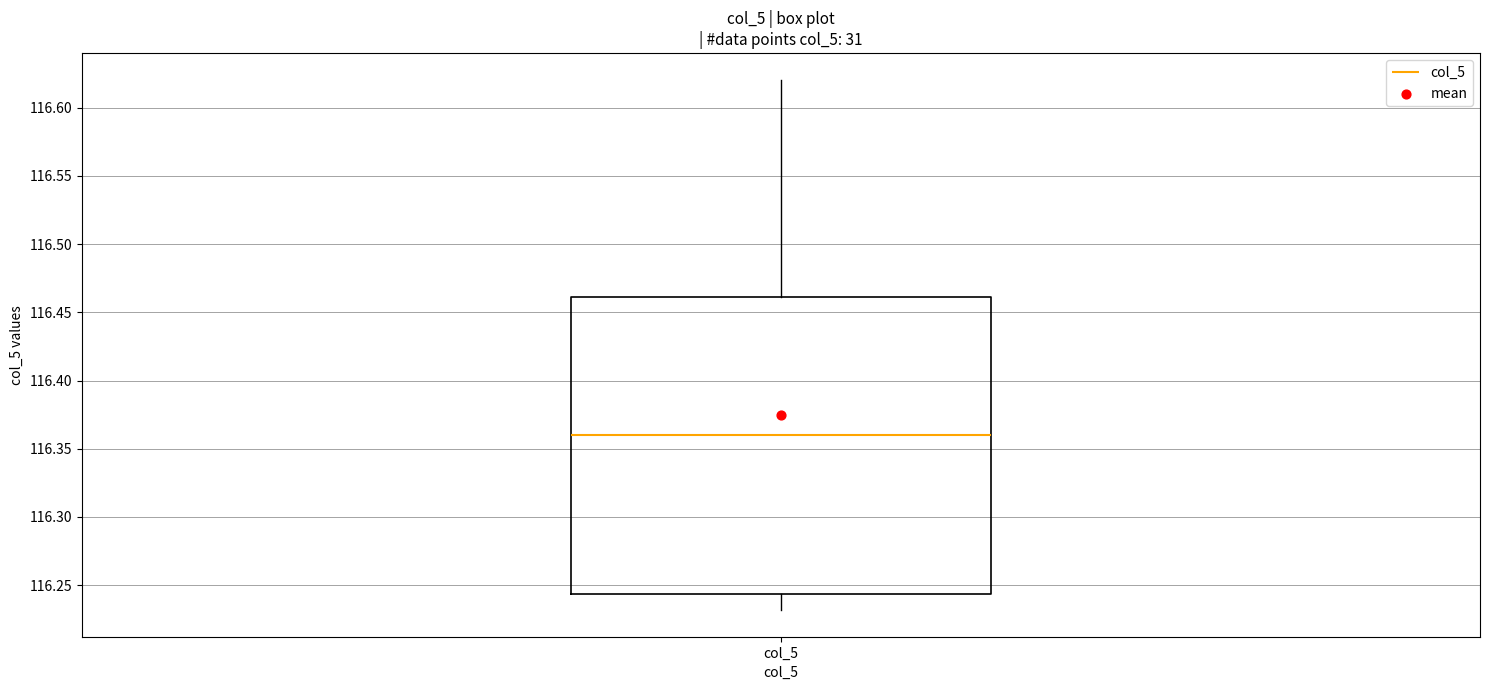

Read this box plot against the y-axis: the position of the median line, the range covered by the box, and the ends of both whiskers. The values are not printed on the chart, so give them approximately, as read against the axis.

median 116.360, box 116.245 to 116.460, whiskers 116.230 to 116.620